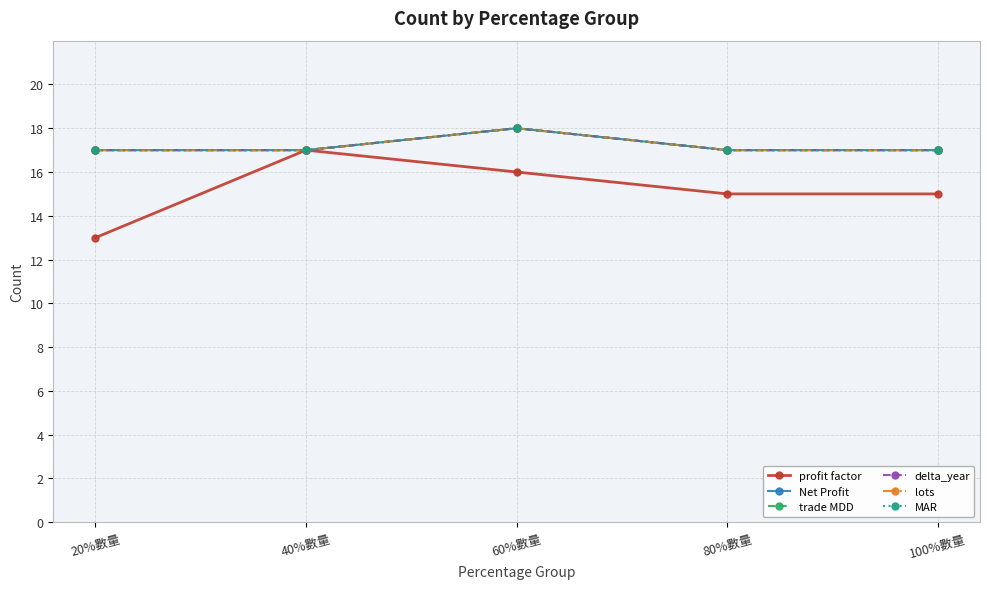

How many lines are shown in the chart?

6